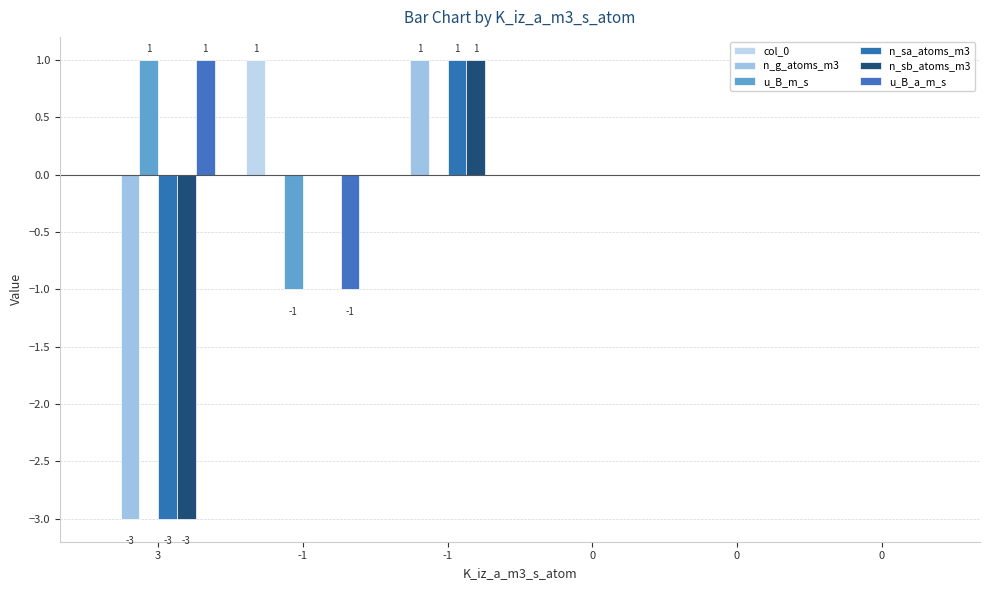

How many series are shown in this chart?

6